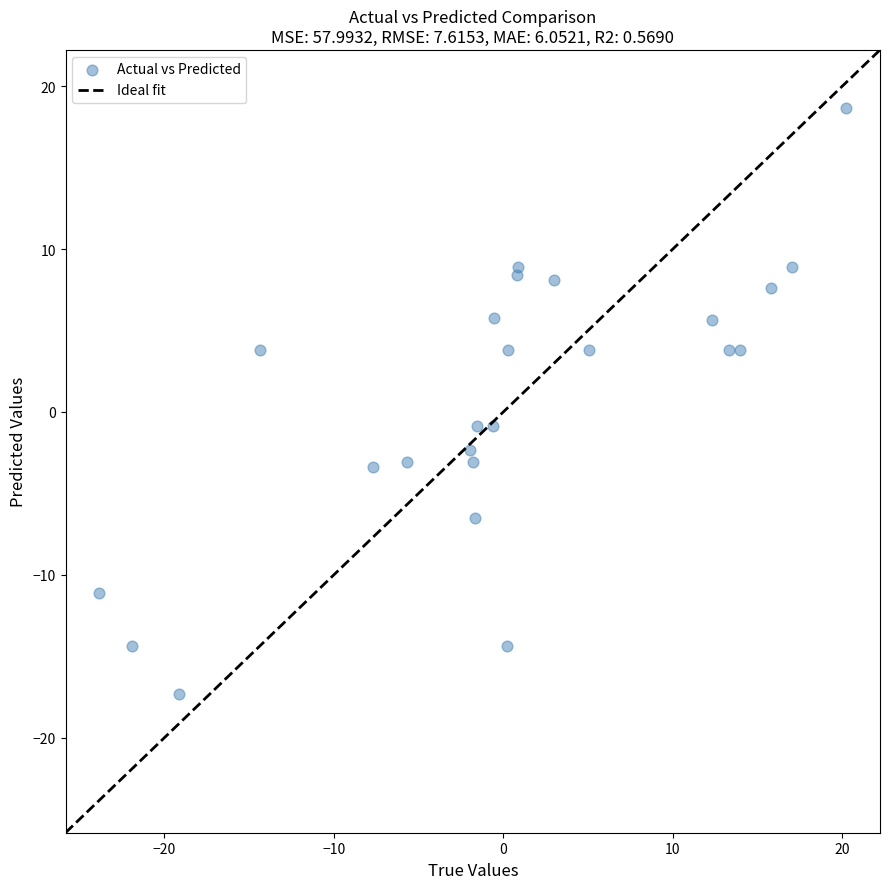

What is the range of X values (max minus min)?

44.0